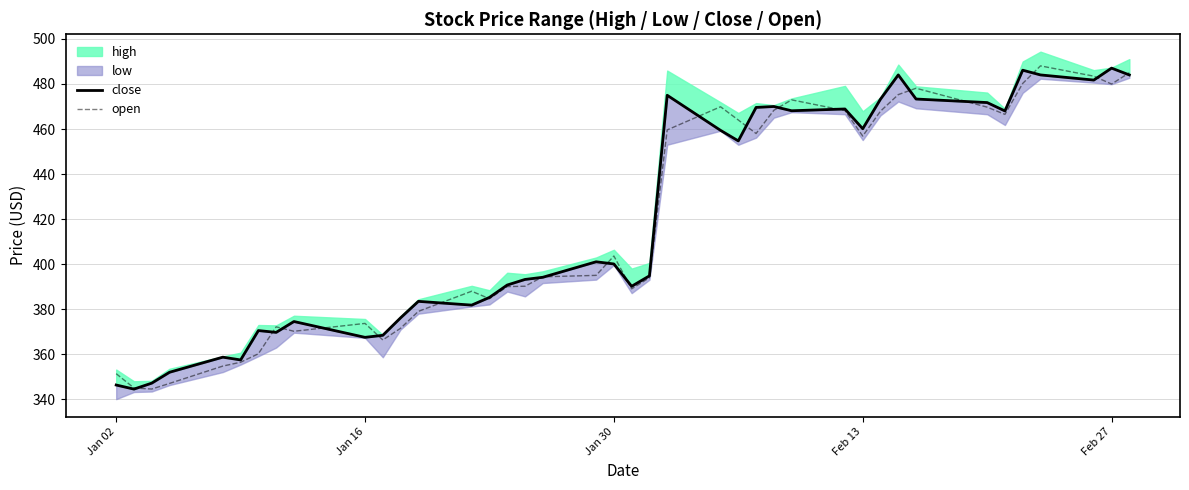

At which label is open closest to 416?

Jan 30